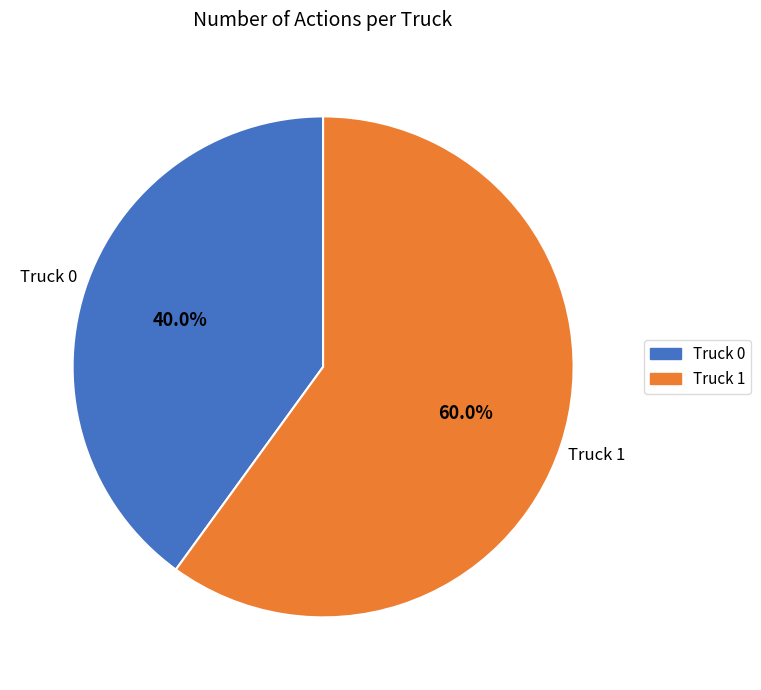

Rank the categories by value from highest to lowest.

Truck 1, Truck 0